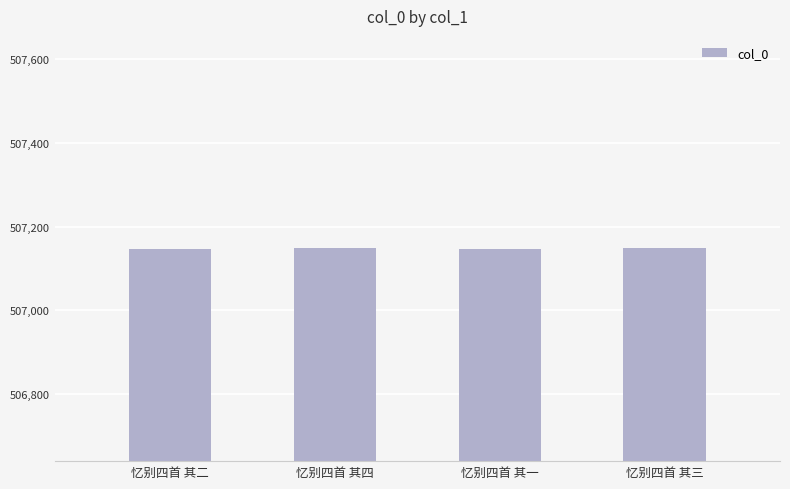

The value at 忆别四首 其三 is 186995. True or false?

False